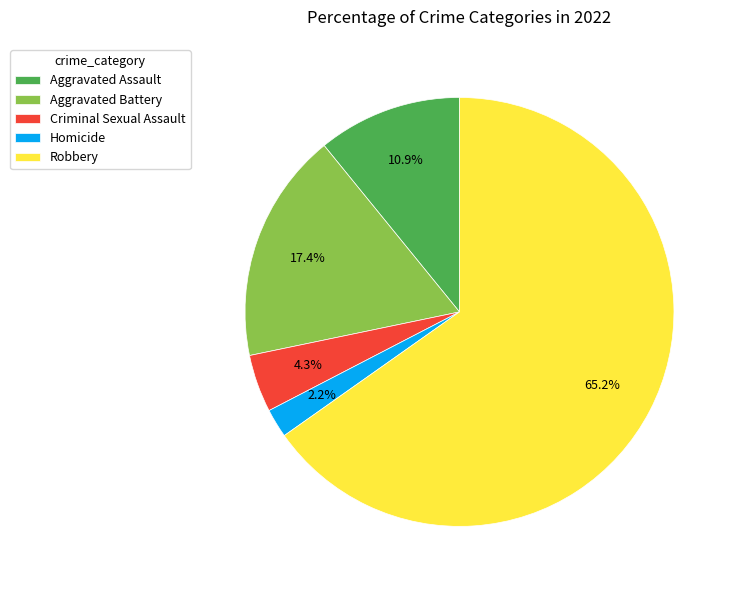

Do Criminal Sexual Assault and Aggravated Assault together represent more than half of the pie?

No